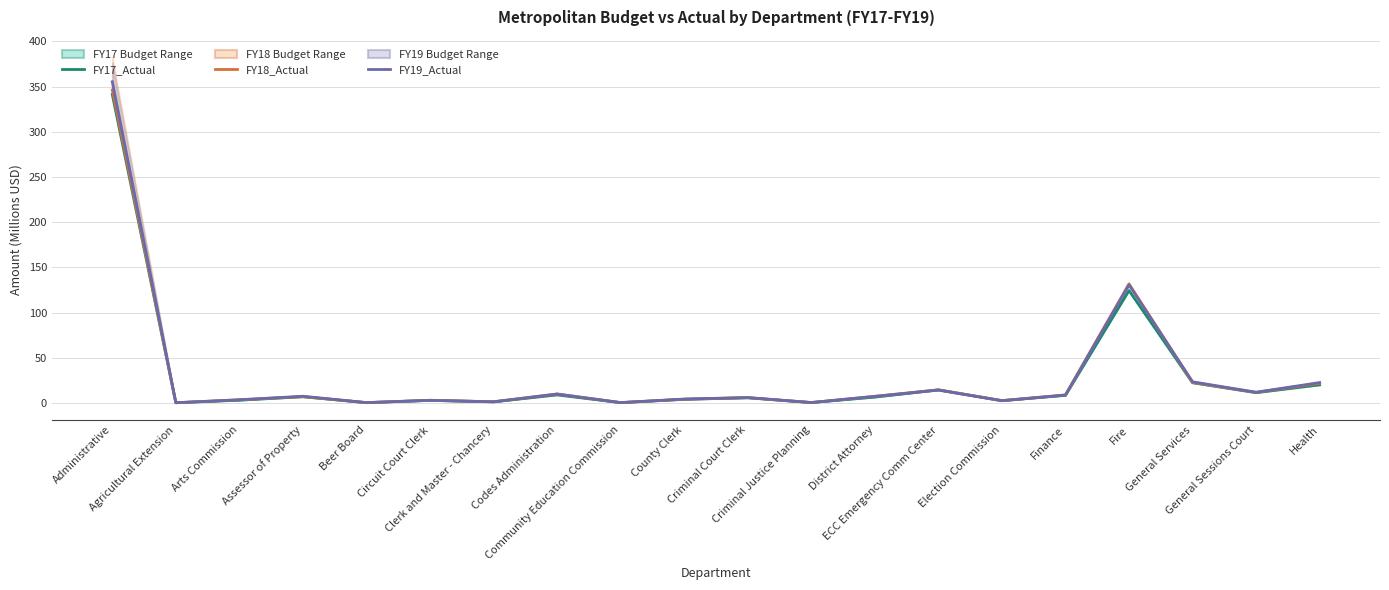

What is the difference between the FY17_Actual values at Community Education Commission and Clerk and Master - Chancery?

0.9